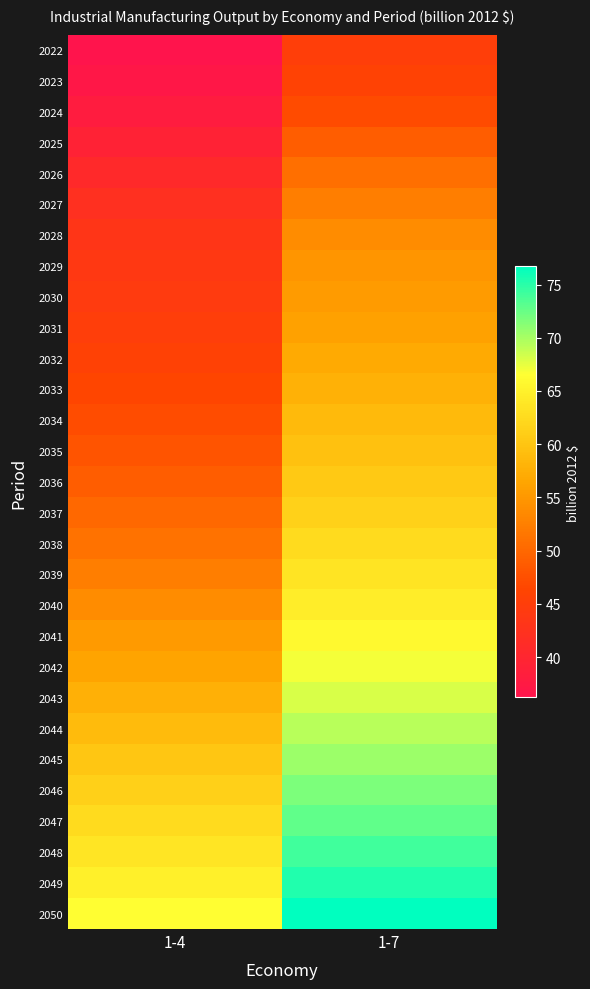

Reading left to right, transcribe all the data shown in this chart.

2022: 1-4=36.2	1-7=45.1
2023: 1-4=36.9	1-7=45.8
2024: 1-4=38.0	1-7=47.1
2025: 1-4=39.3	1-7=48.9
2026: 1-4=40.7	1-7=50.9
2027: 1-4=42.1	1-7=52.5
2028: 1-4=43.2	1-7=53.8
2029: 1-4=43.9	1-7=54.8
2030: 1-4=44.4	1-7=55.4
2031: 1-4=45.0	1-7=56.1
2032: 1-4=45.7	1-7=56.9
2033: 1-4=46.4	1-7=57.8
2034: 1-4=47.2	1-7=58.7
2035: 1-4=48.0	1-7=59.6
2036: 1-4=49.0	1-7=60.5
2037: 1-4=50.0	1-7=61.5
2038: 1-4=51.2	1-7=62.5
2039: 1-4=52.4	1-7=63.5
2040: 1-4=53.8	1-7=64.6
2041: 1-4=55.3	1-7=65.8
2042: 1-4=56.4	1-7=66.9
2043: 1-4=57.7	1-7=68.1
2044: 1-4=58.9	1-7=69.3
2045: 1-4=60.1	1-7=70.5
2046: 1-4=61.3	1-7=71.7
2047: 1-4=62.5	1-7=72.9
2048: 1-4=63.7	1-7=74.1
2049: 1-4=65.0	1-7=75.4
2050: 1-4=66.4	1-7=76.7